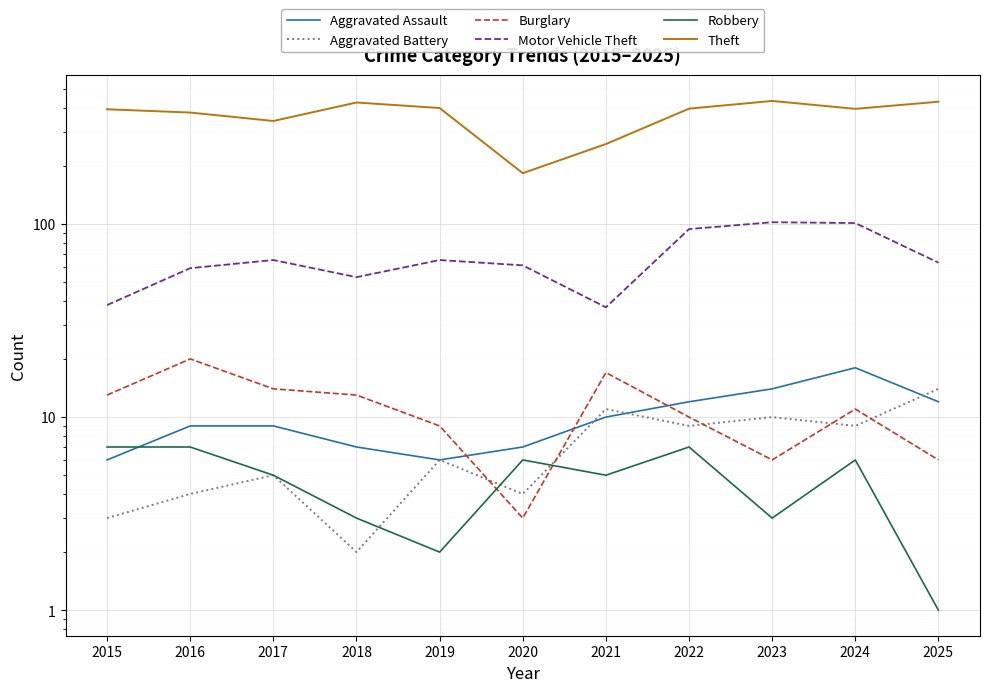

At which label does Aggravated Battery reach its minimum?

2018